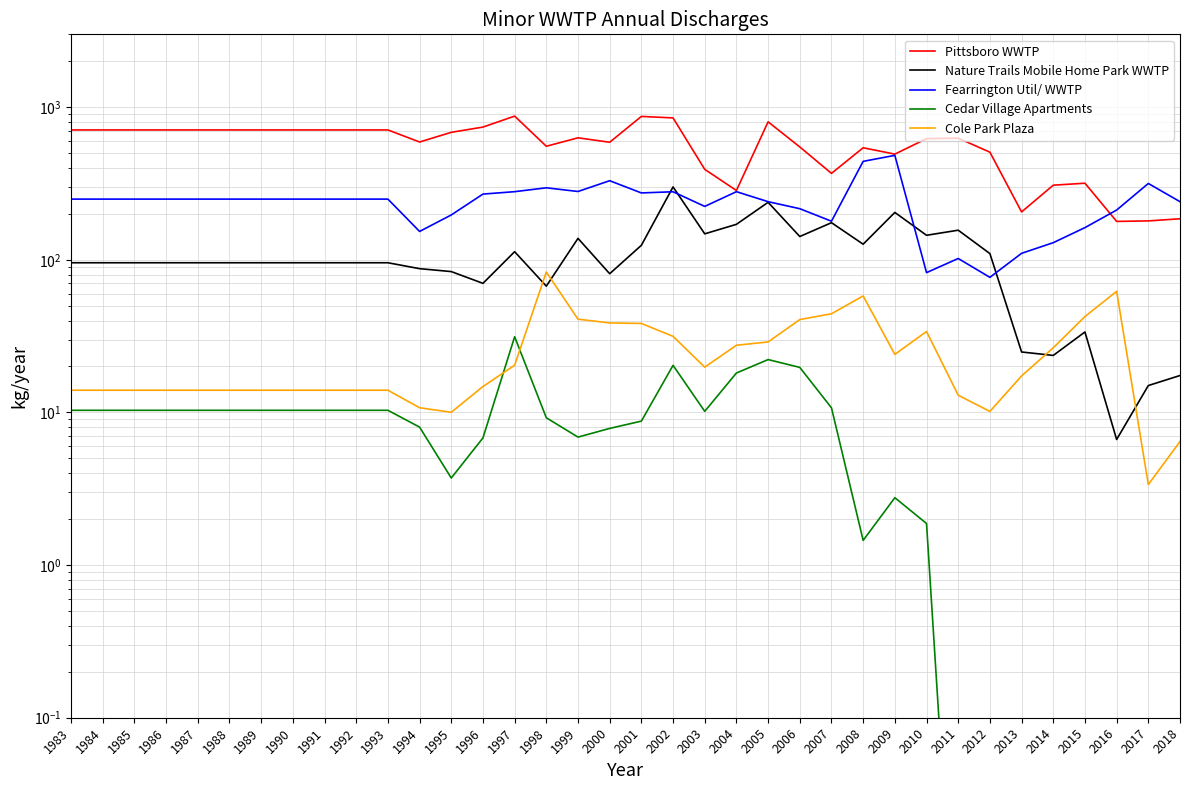

True or false: Fearrington Util/ WWTP has more than 0 interior local peaks.

True